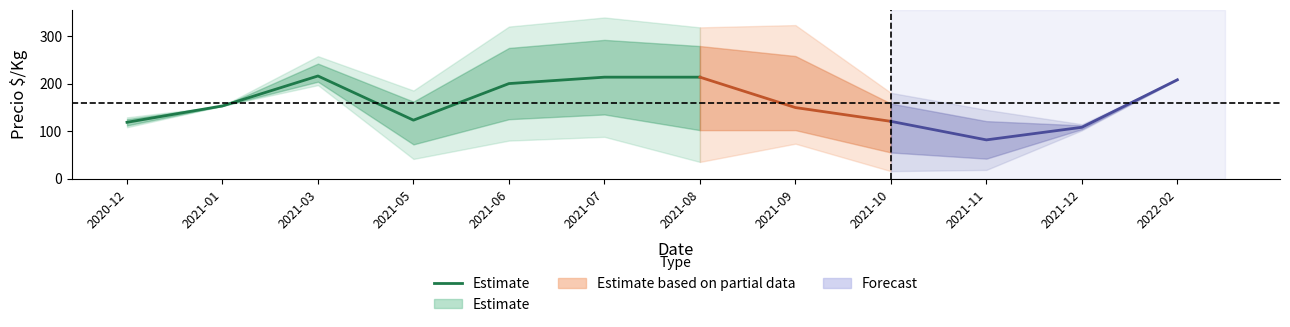

The value at 2020-12 is 118.5. True or false?

True